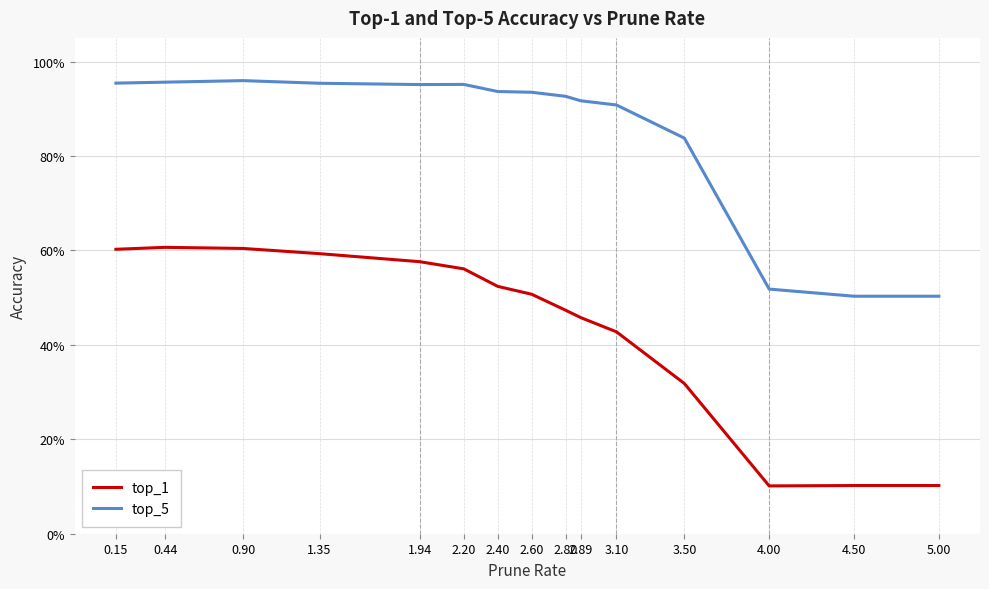

What is the label of the 7th point from the left?

2.40